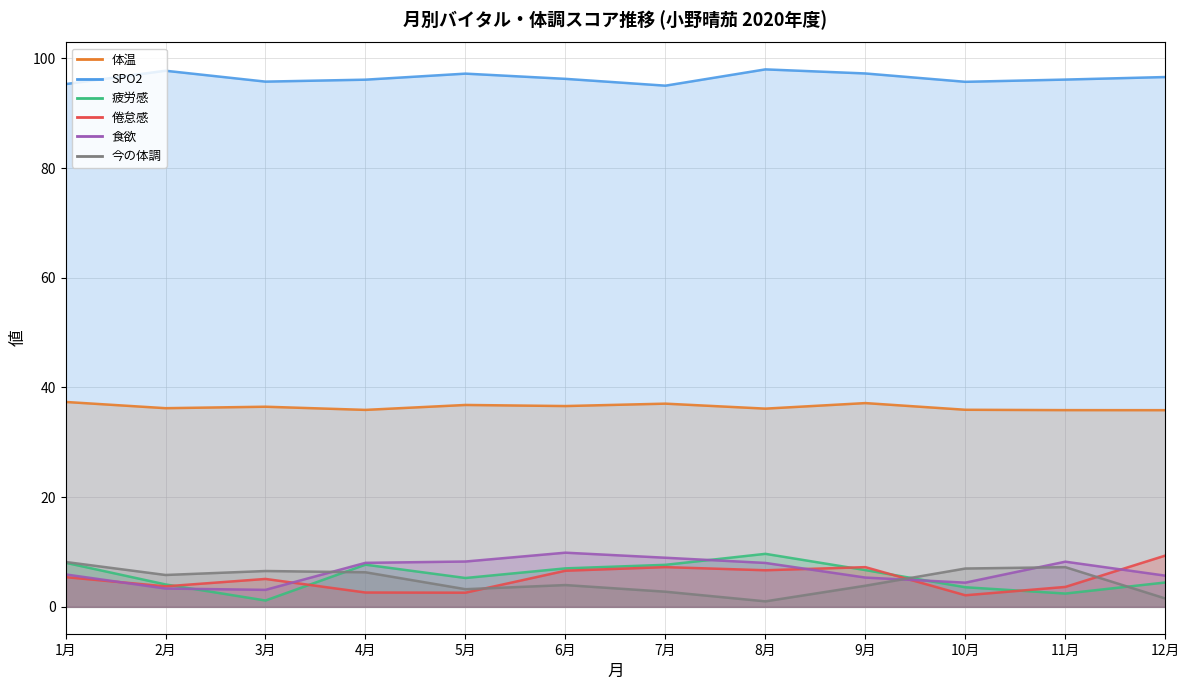

At which label does SPO2 first exceed 96?

2月